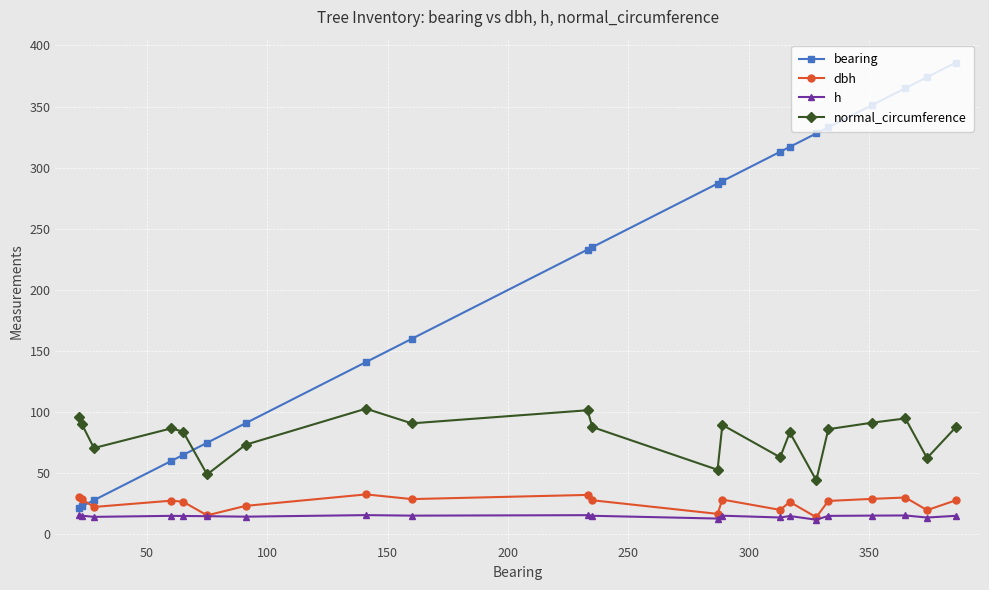

Rank the series by their maximum value, from lowest to highest.

h, dbh, normal_circumference, bearing